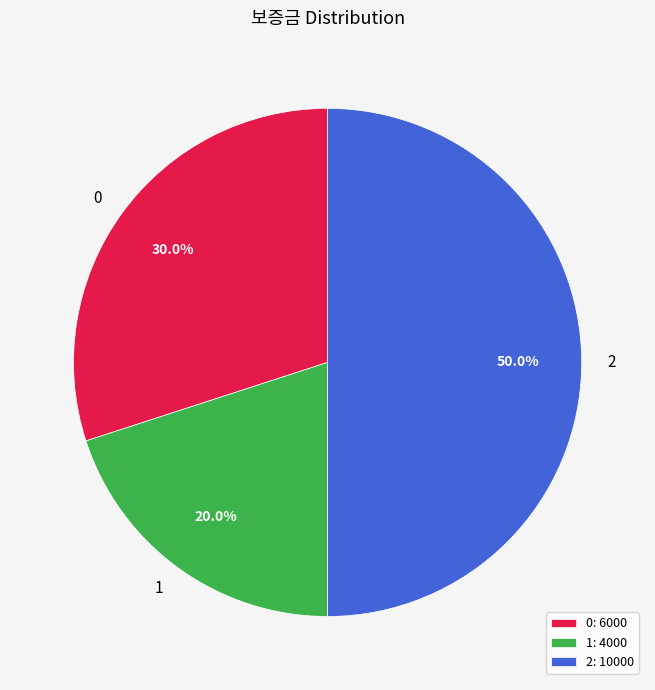

Rank the categories by value from highest to lowest.

2, 0, 1